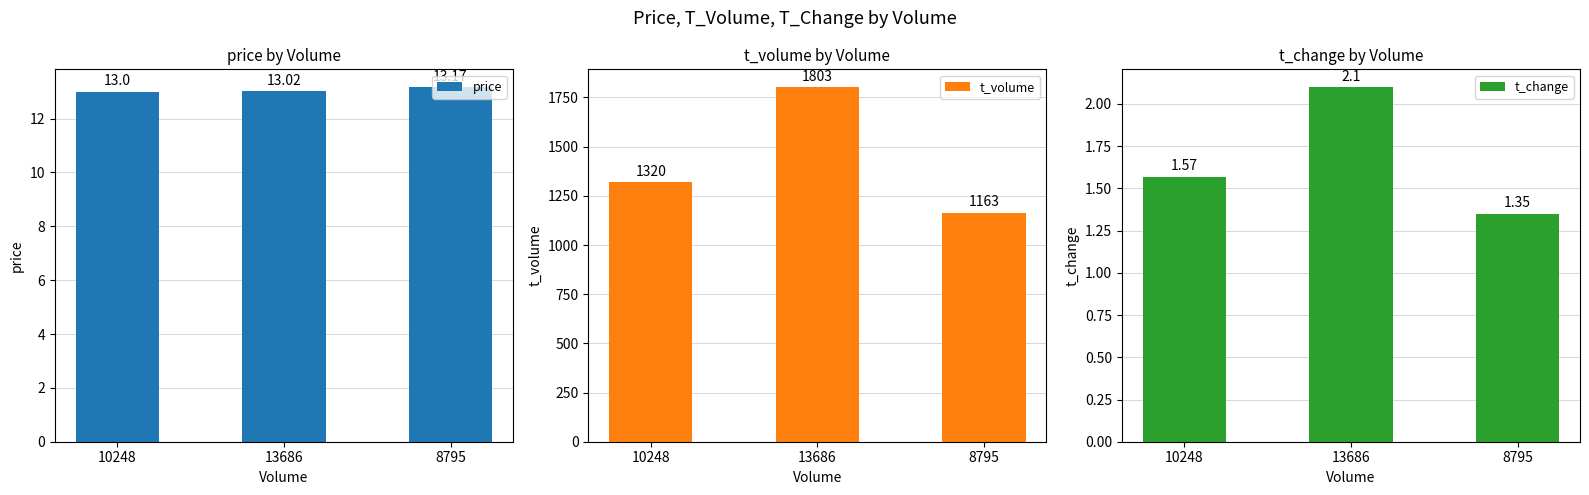

Reading right to left, extract all data points from this chart.

price: 13.2	13.0	13.0
t_volume: 1163.0	1803.0	1320.0
t_change: 1.4	2.1	1.6